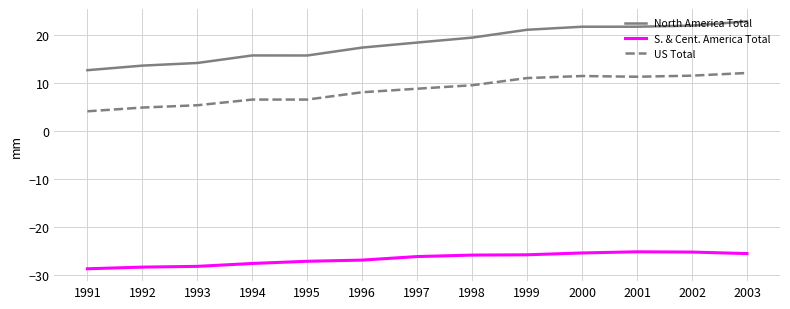

What is the smallest value displayed?

-28.7